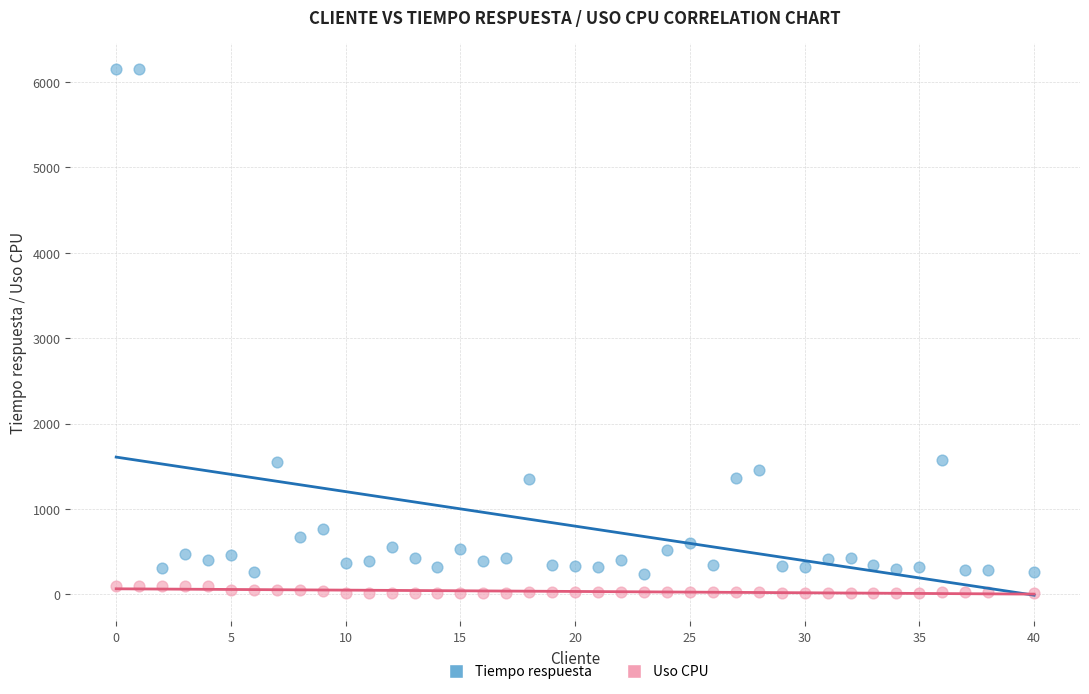

Across all data points, what is the range of X values (max minus min)?

40.0